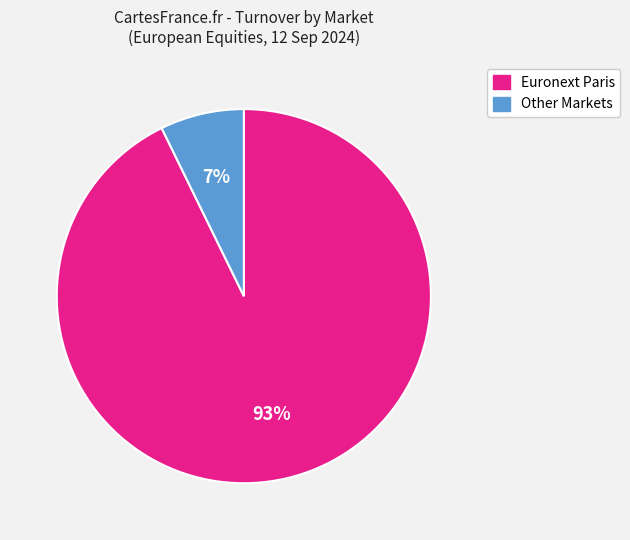

To the nearest percent, what is the average slice percentage?

50%